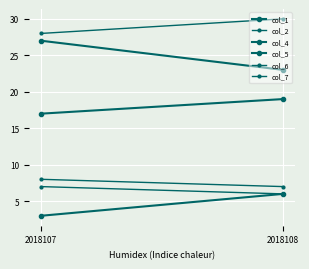

Reading left to right, what are all the values shown in this chart?

col_1: 2018107=3	2018108=6
col_2: 2018107=8	2018108=7
col_4: 2018107=17	2018108=19
col_5: 2018107=27	2018108=23
col_6: 2018107=28	2018108=30
col_7: 2018107=7	2018108=6